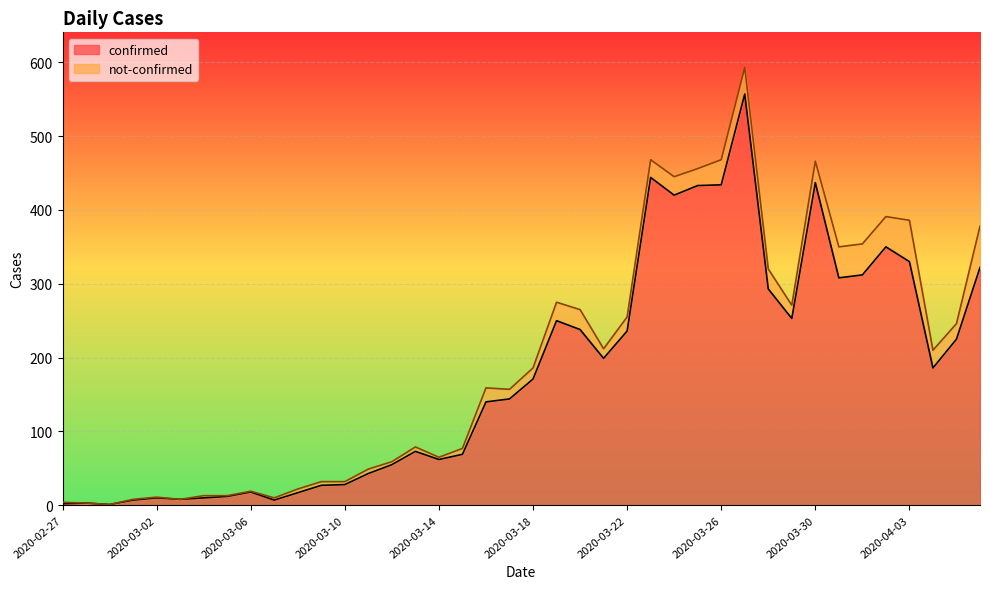

Between 2020-03-26 and 2020-02-27, which is larger?

2020-03-26